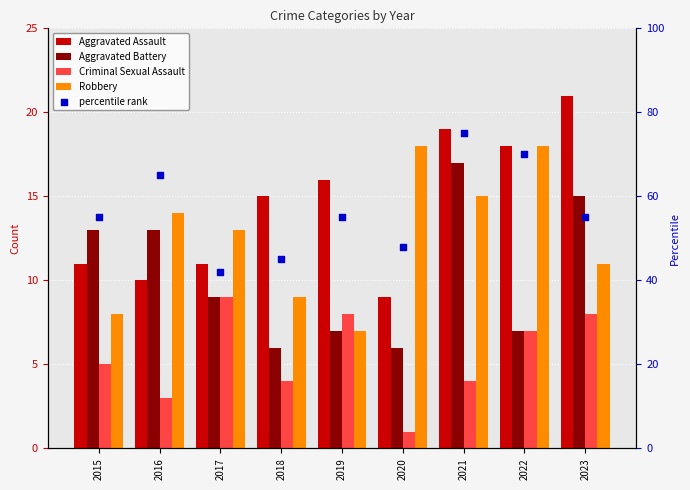

What are all the series names shown in the legend?

Aggravated Assault, Aggravated Battery, Criminal Sexual Assault, Robbery, percentile rank